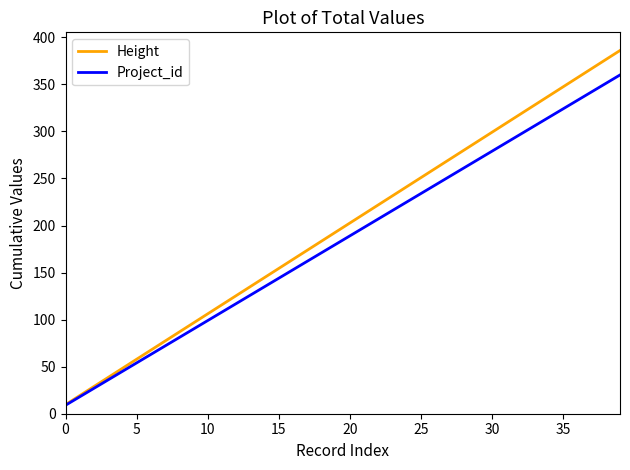

What is the smallest value displayed?

9.0